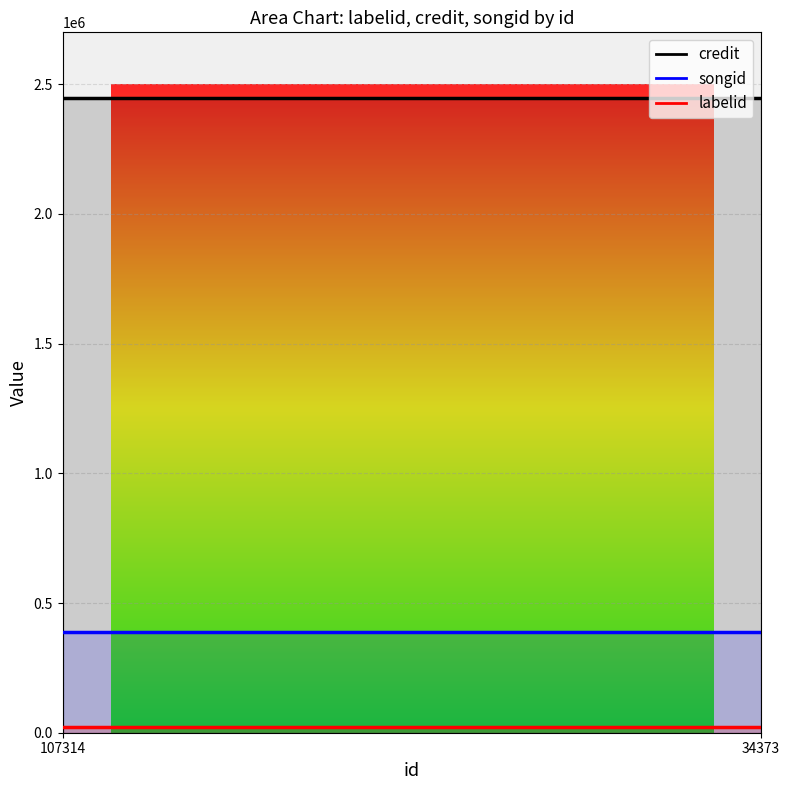

How many distinct data groups are displayed?

3